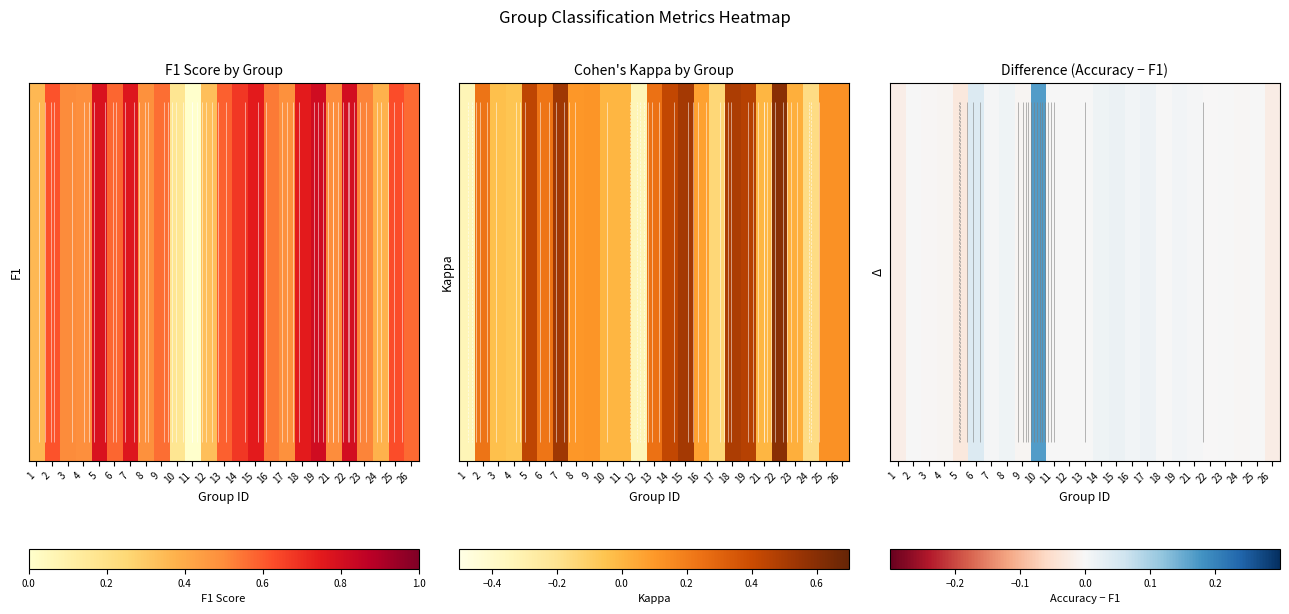

Which label corresponds to the largest value in the chart?

10